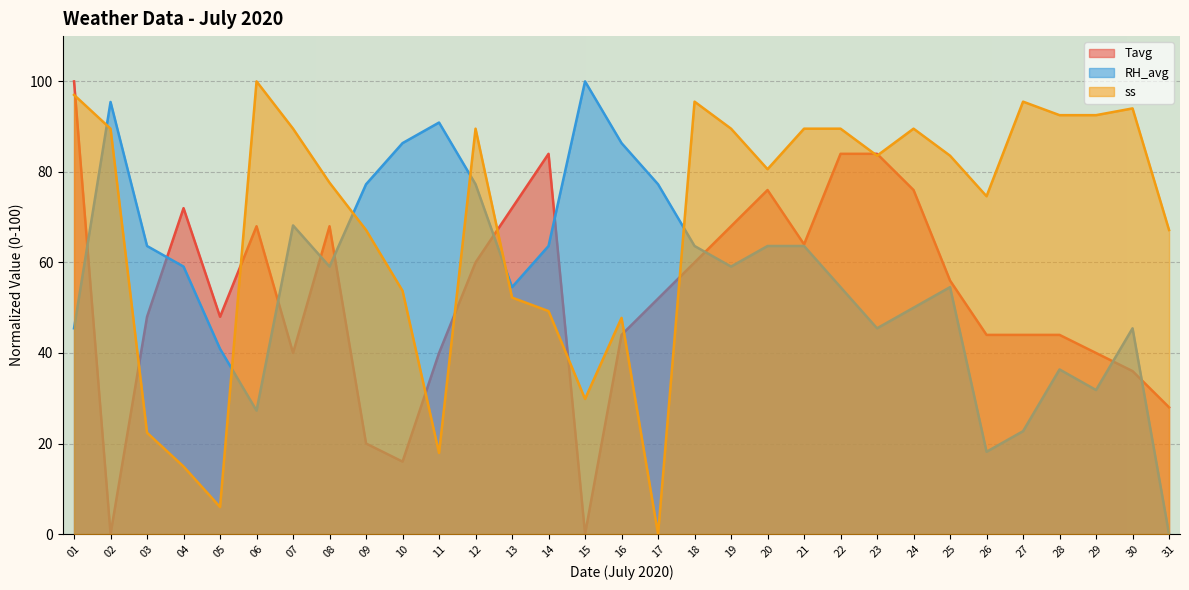

Where is the first local minimum for RH_avg?

06